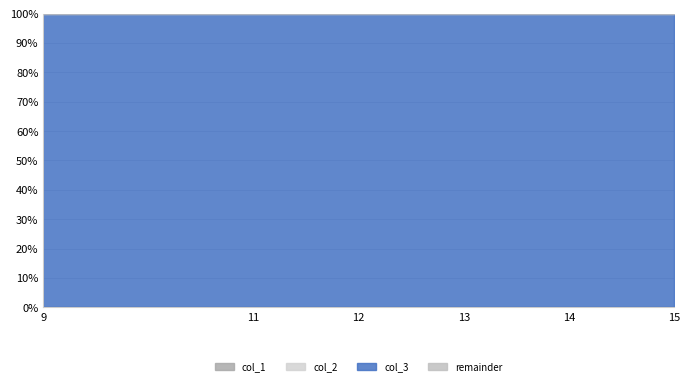

At which category does the chart reach its peak across all series?

11